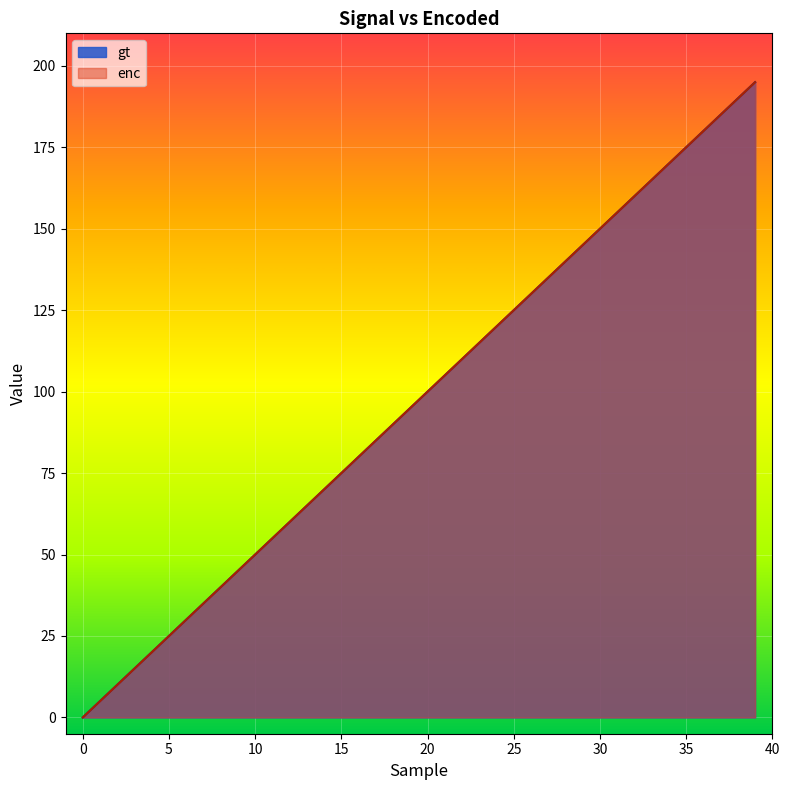

What is the difference between the maximum and minimum values in the enc series?

195.0